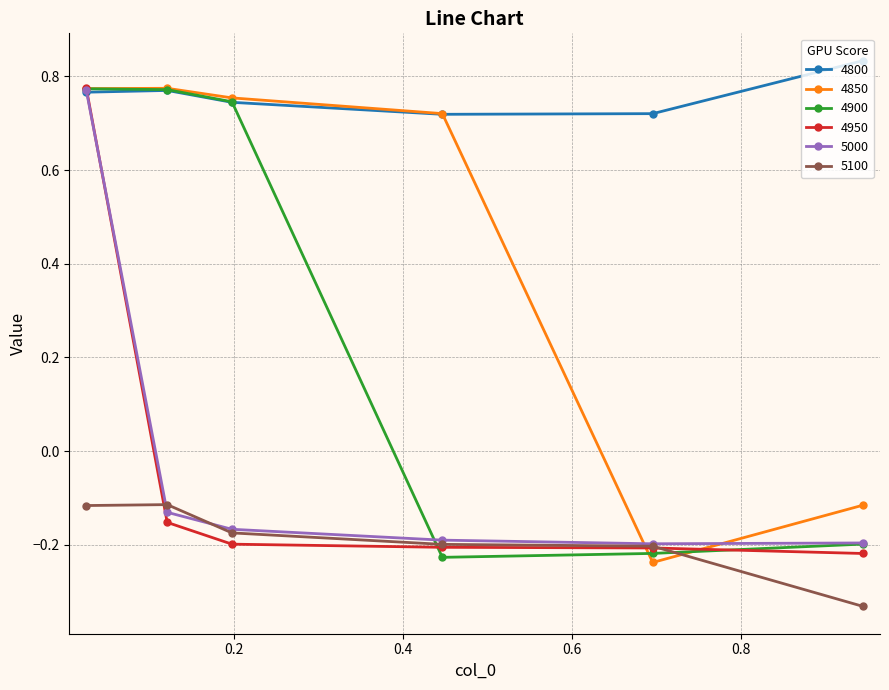

Count the 4900 values in the range 0 to 1.

3